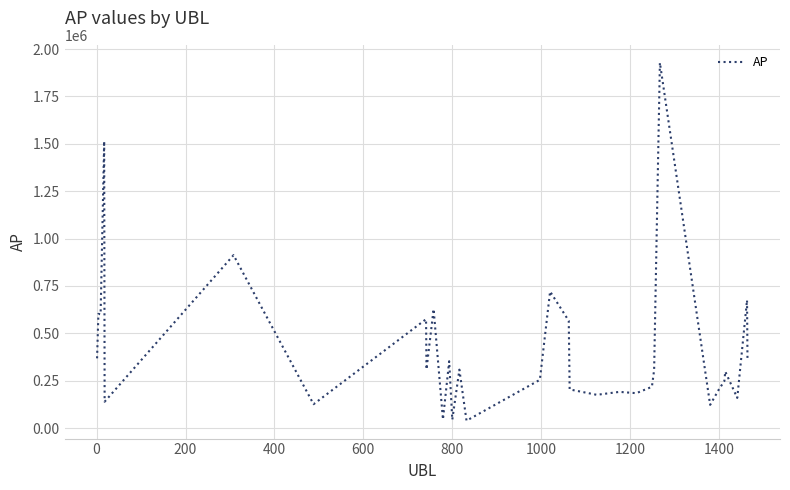

What is the maximum value shown in the chart?

1928249